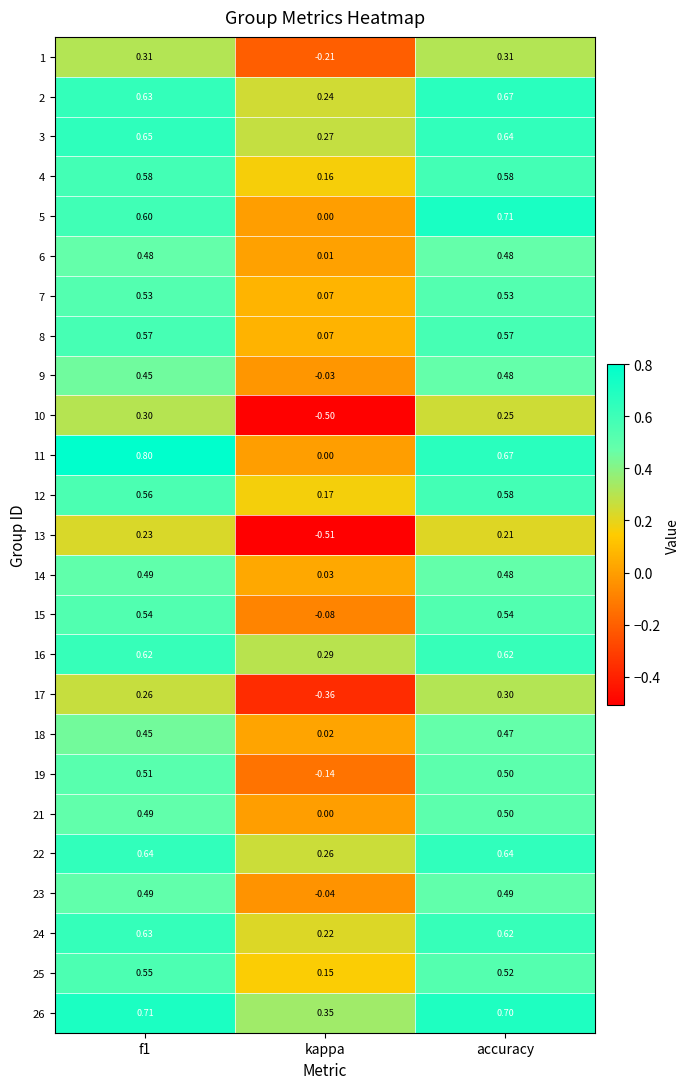

Where is 13 nearest to the value 0?

accuracy